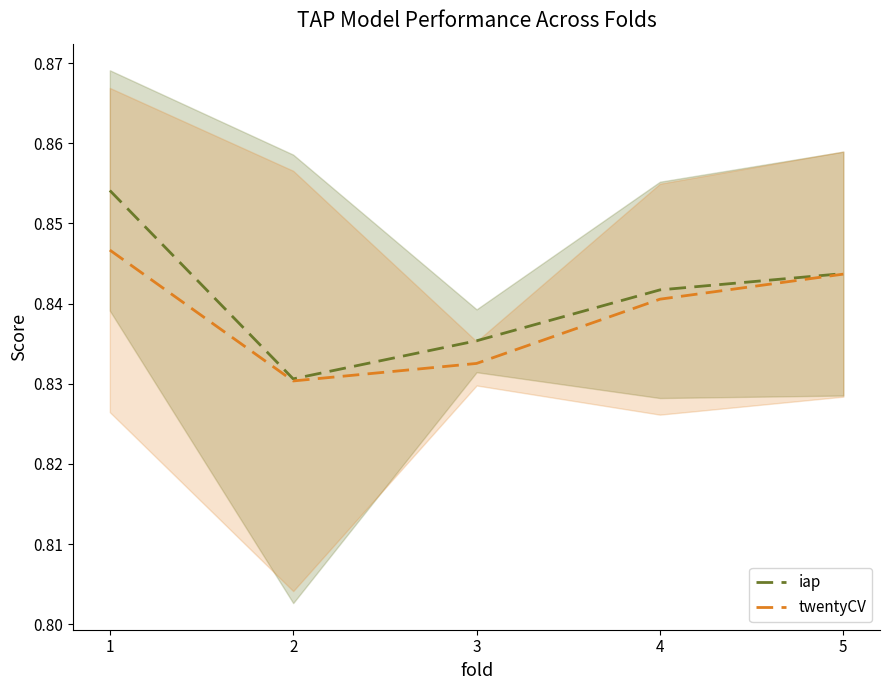

Which has a higher value, 3 or 4?

4